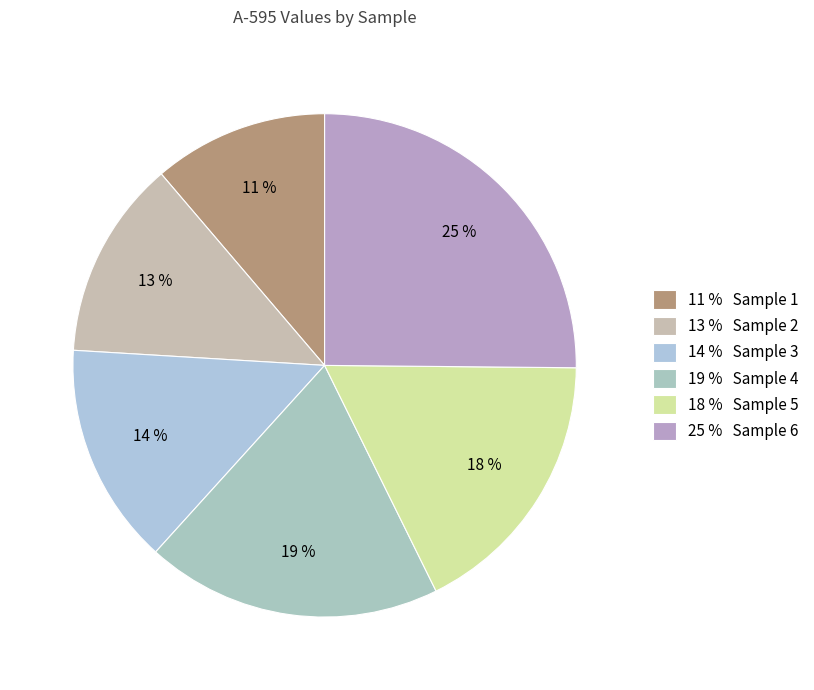

Count the number of slices in the pie.

6